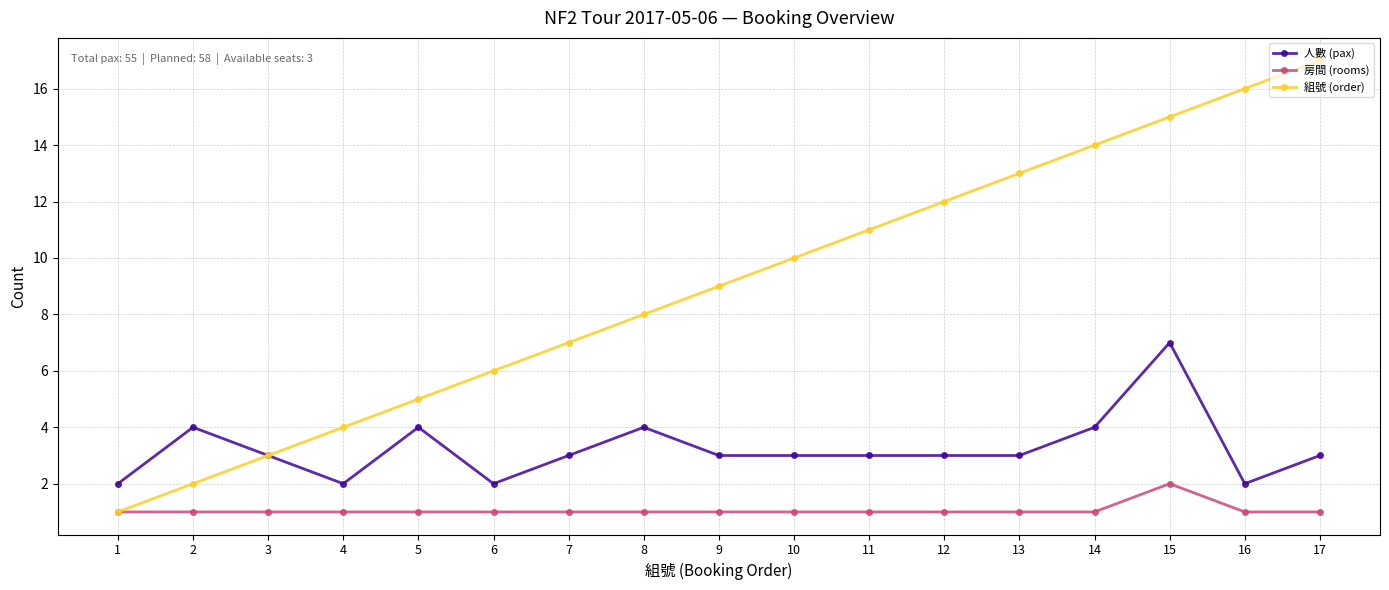

True or false: 組號 (order) has more than 1 points higher than both neighbors.

False